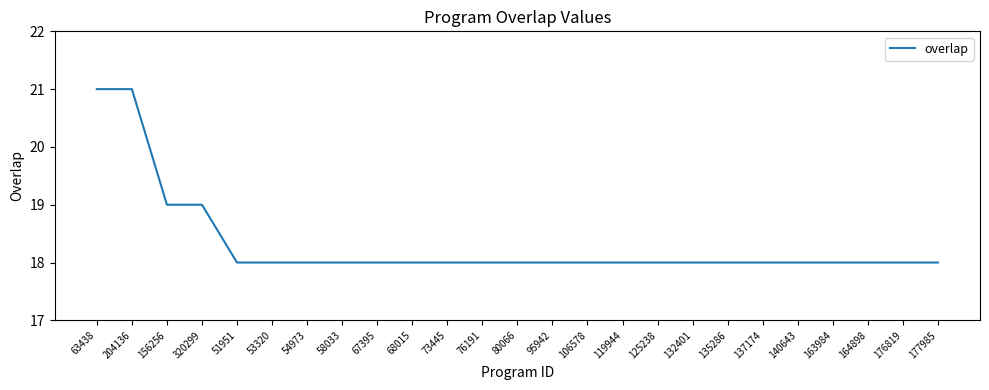

Reading left to right, extract all data points from this chart.

63438=21	204136=21	156256=19	320299=19	51951=18	53320=18	54973=18	58033=18	67395=18	68015=18	73445=18	76191=18	80066=18	95942=18	106578=18	119944=18	125238=18	132401=18	135286=18	137174=18	140643=18	163984=18	164898=18	176819=18	177985=18